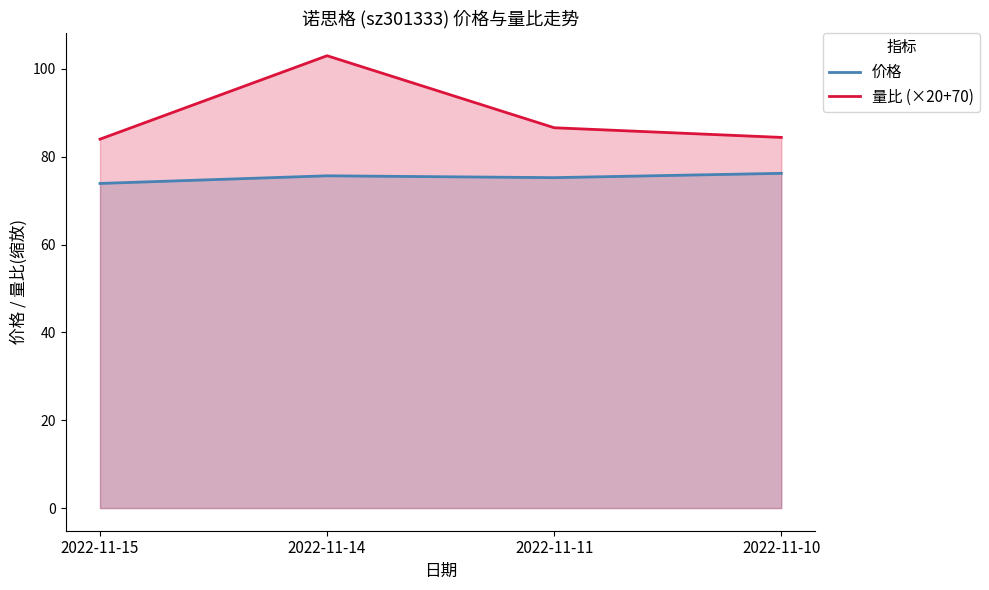

Which category has the highest value in the 量比 (×20+70) series?

2022-11-14